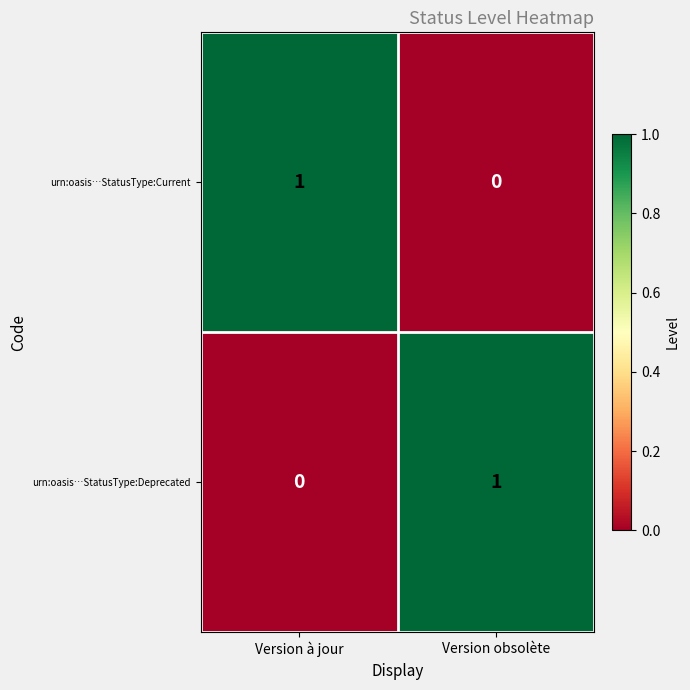

Rank the series at Version à jour from lowest to highest value.

urn:oasis…StatusType:Deprecated, urn:oasis…StatusType:Current